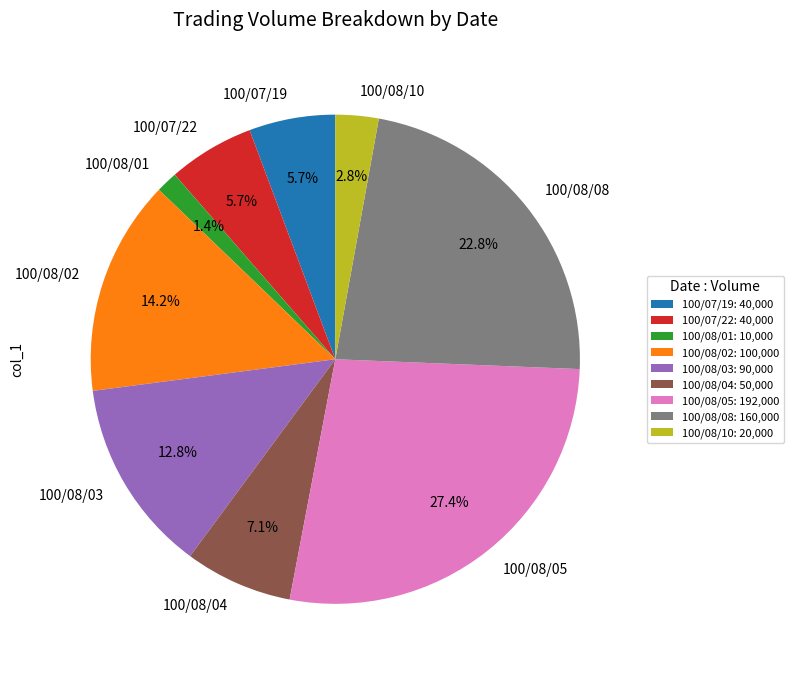

To the nearest percent, what portion does 100/08/10 represent?

3%